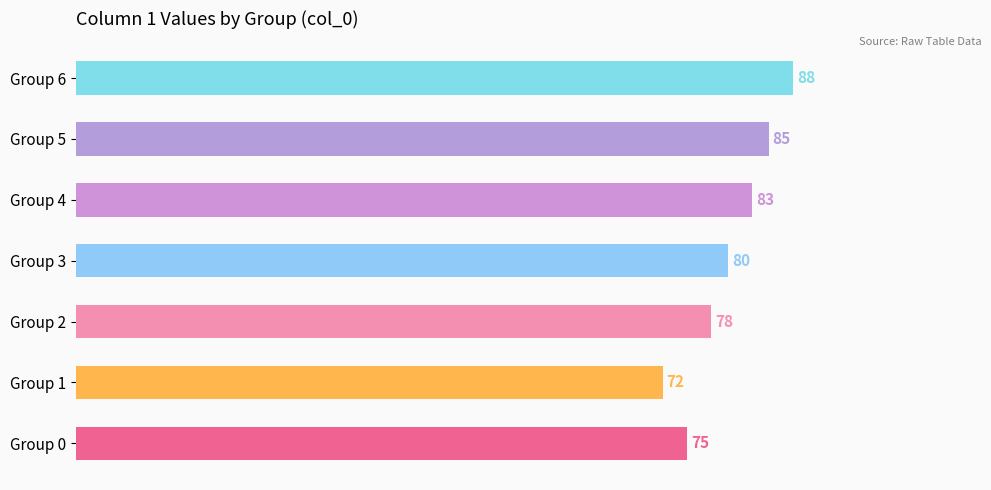

Rank the categories by value from lowest to highest.

Group 1, Group 0, Group 2, Group 3, Group 4, Group 5, Group 6